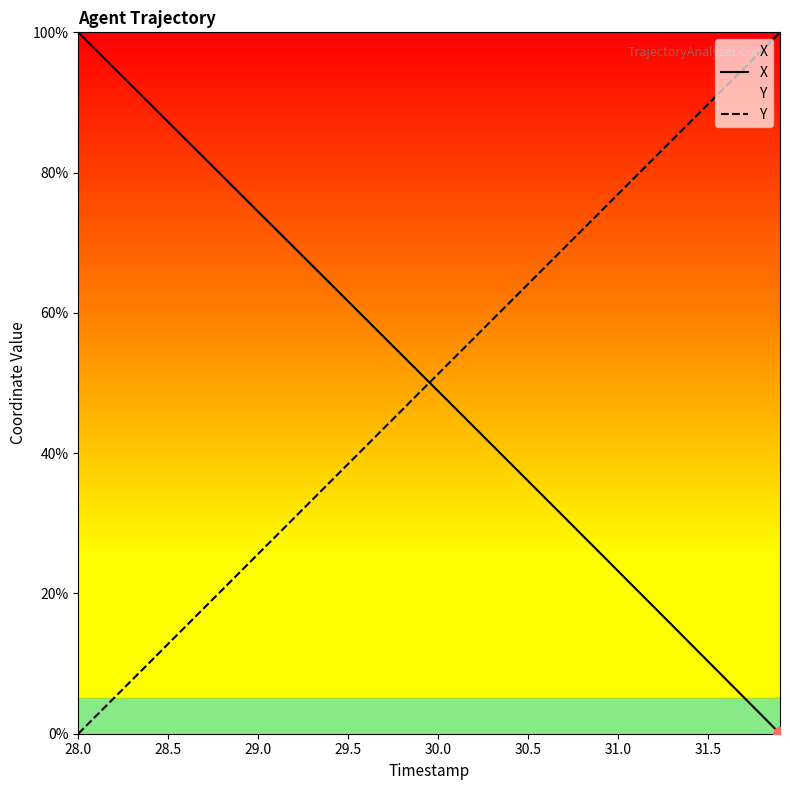

What position from the left is 28.0?

1